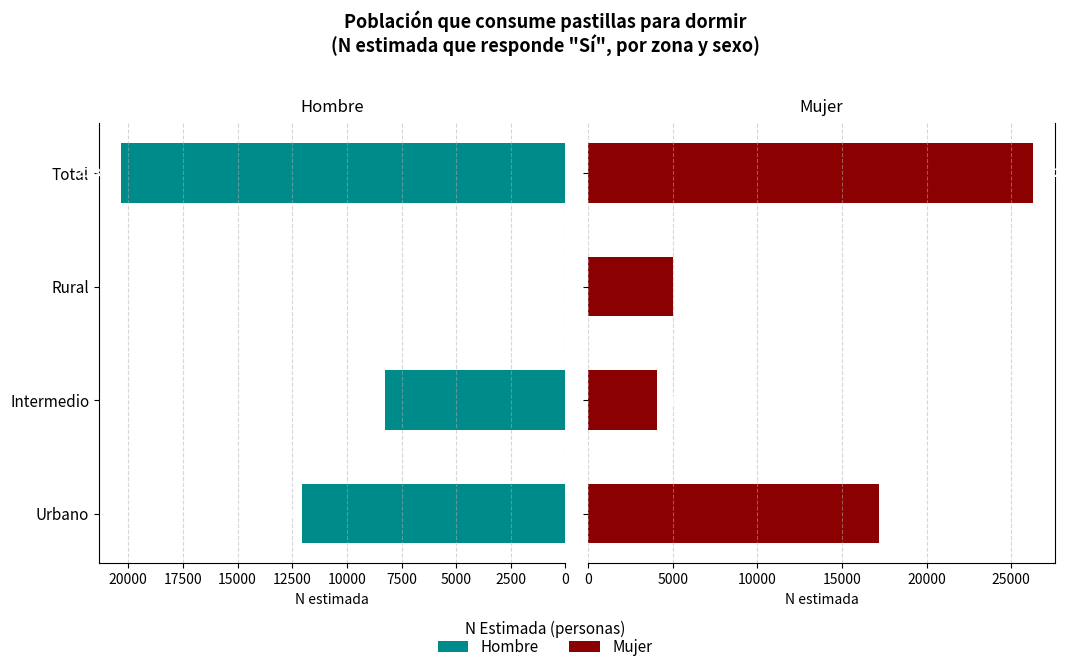

How many values in the Mujer series are below 17170?

2